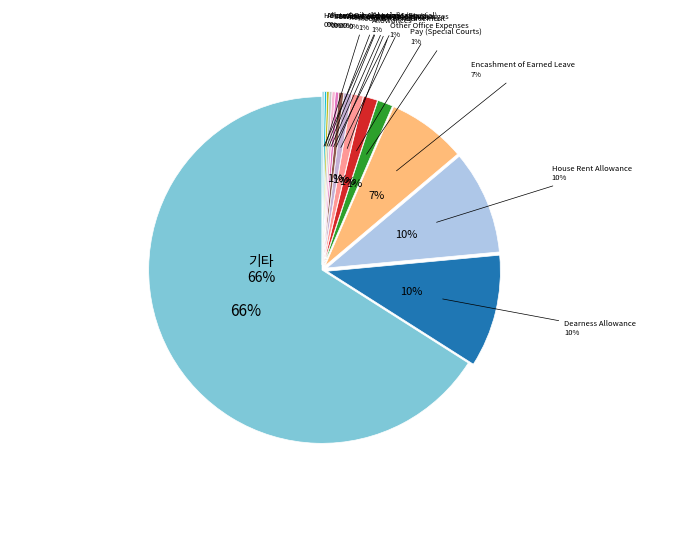

Does Pay represent more than half of the total?

Yes